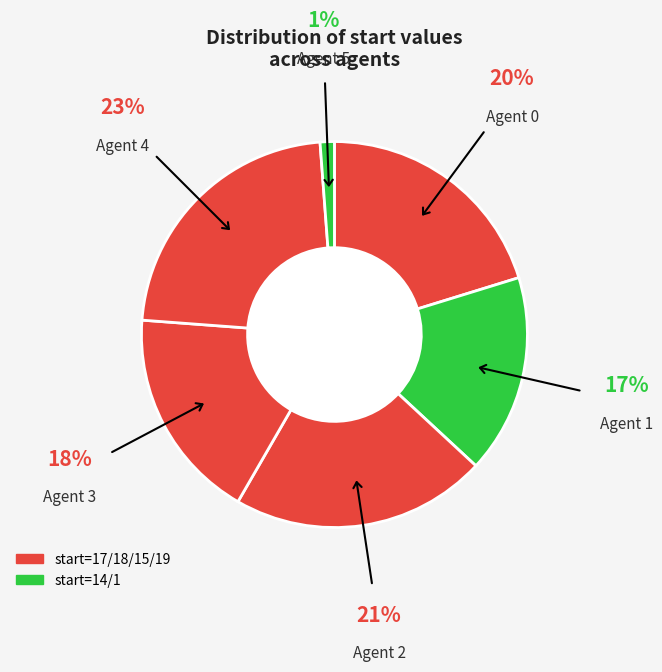

Which category has the smallest portion of the pie?

5